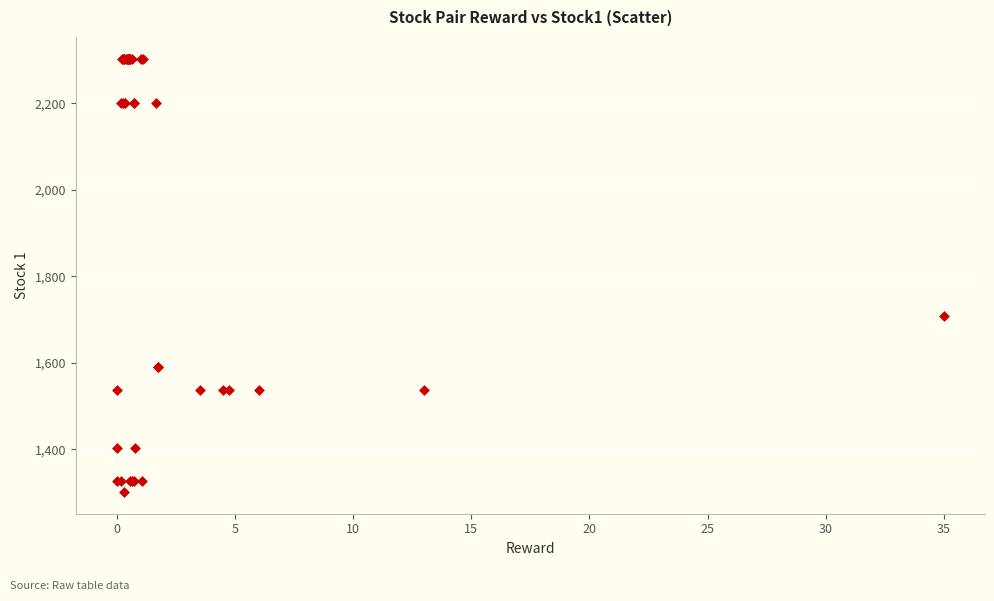

What Y value in the scatter plot is closest to 1802?

1707